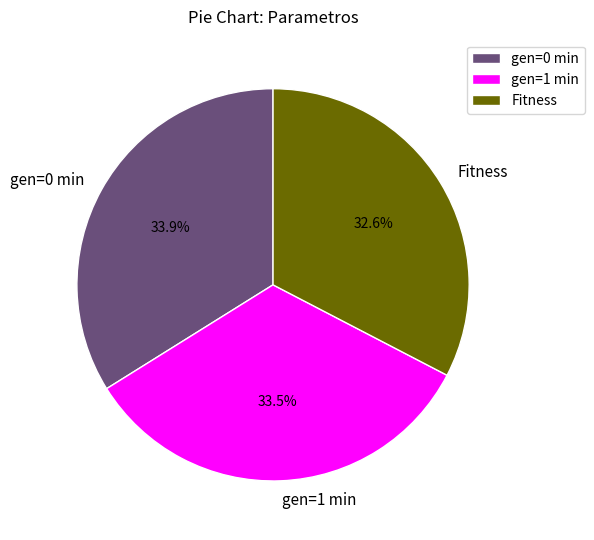

Approximately how many times larger is the value at gen=0 min compared to gen=1 min?

1.0